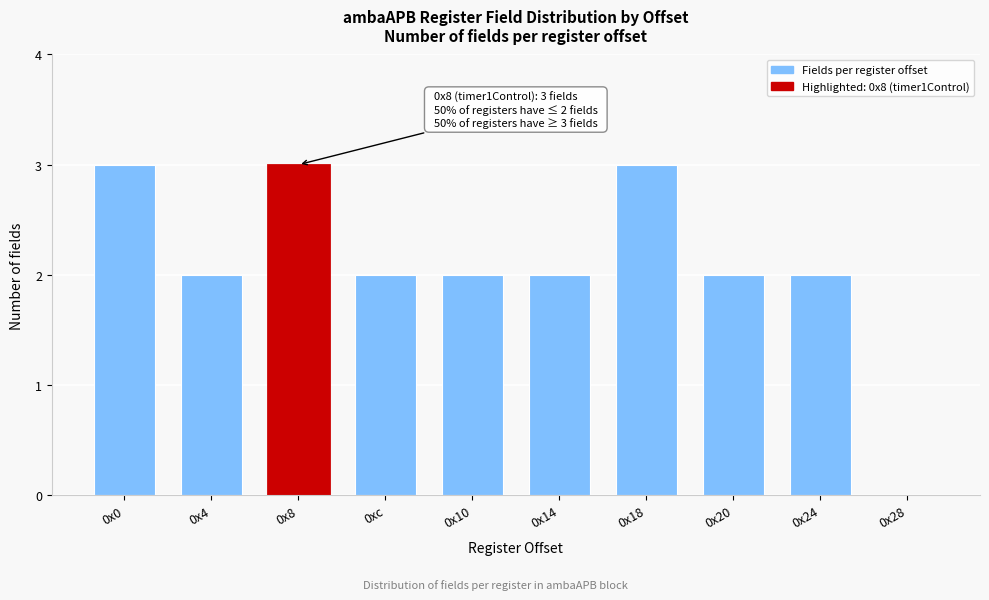

Reading left to right, what are all the values shown in this chart?

0x0=3	0x4=2	0x8=3	0xc=2	0x10=2	0x14=2	0x18=3	0x20=2	0x24=2	0x28=0